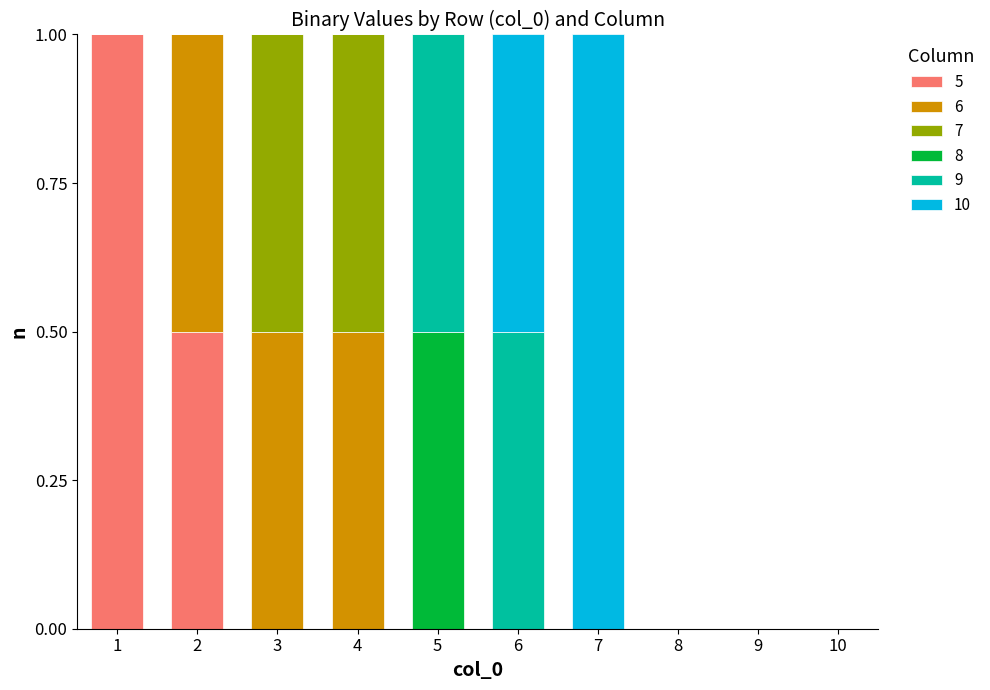

Are the bars horizontal?

No